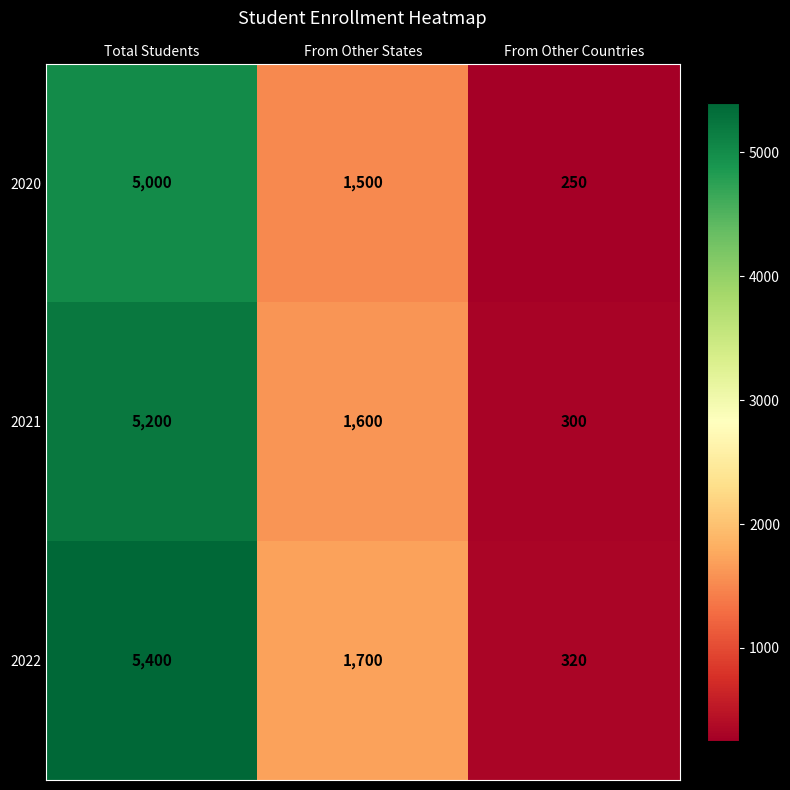

Reading right to left, transcribe all the data shown in this chart.

2020: From Other Countries=250	From Other States=1500	Total Students=5000
2021: From Other Countries=300	From Other States=1600	Total Students=5200
2022: From Other Countries=320	From Other States=1700	Total Students=5400